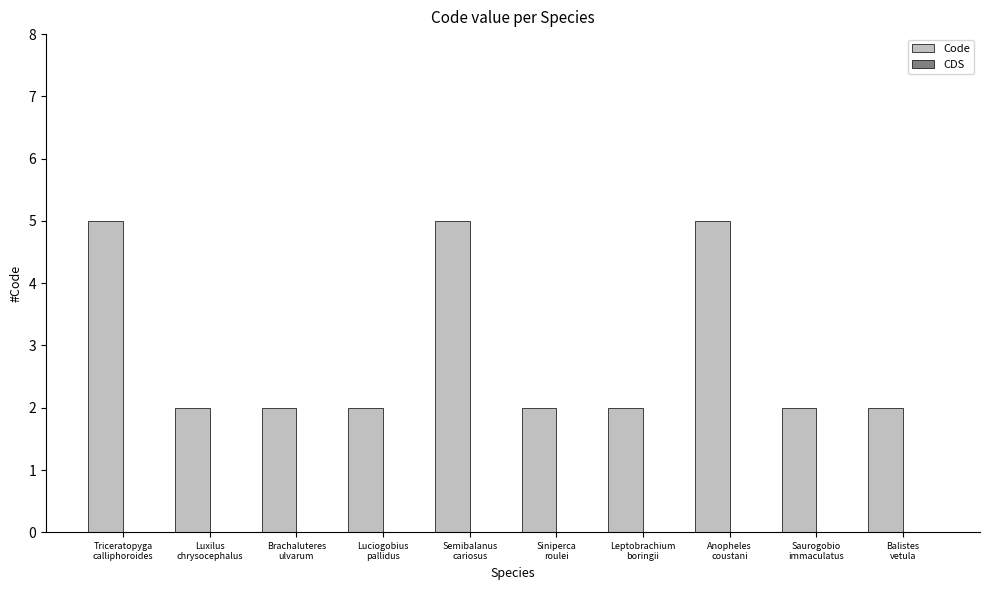

How many data points does each series have?

10